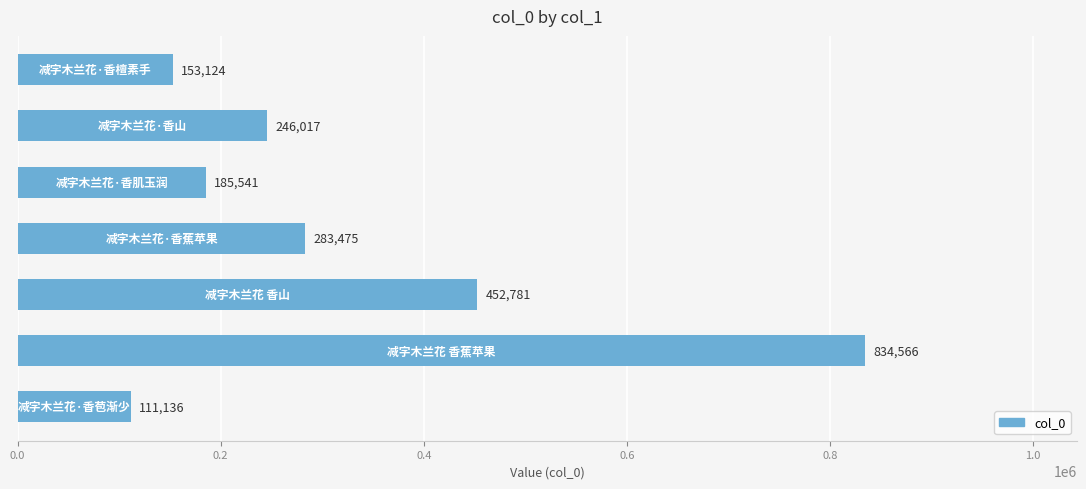

What is the difference between the second highest and second lowest values?

299657